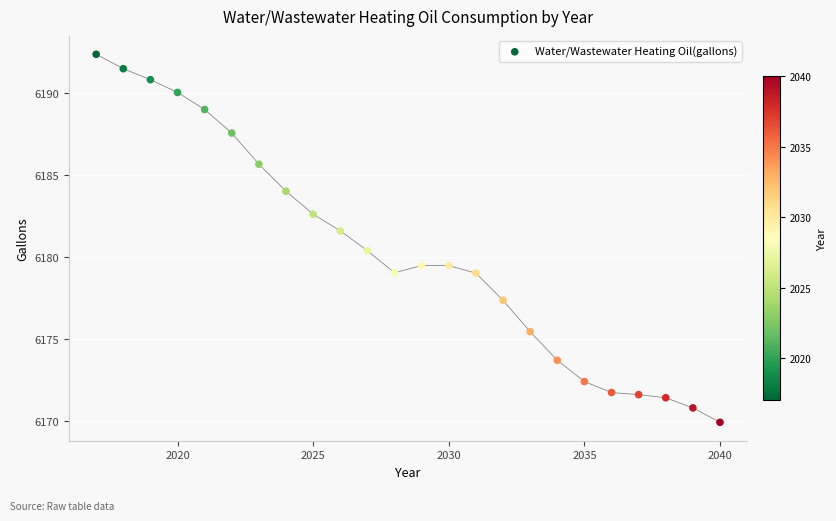

What is the range of X values (max minus min)?

23.0